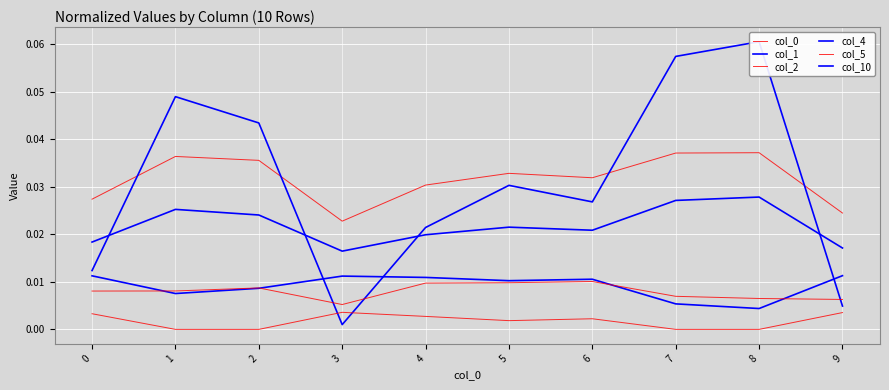

At which category does col_5 reach its first local peak?

2